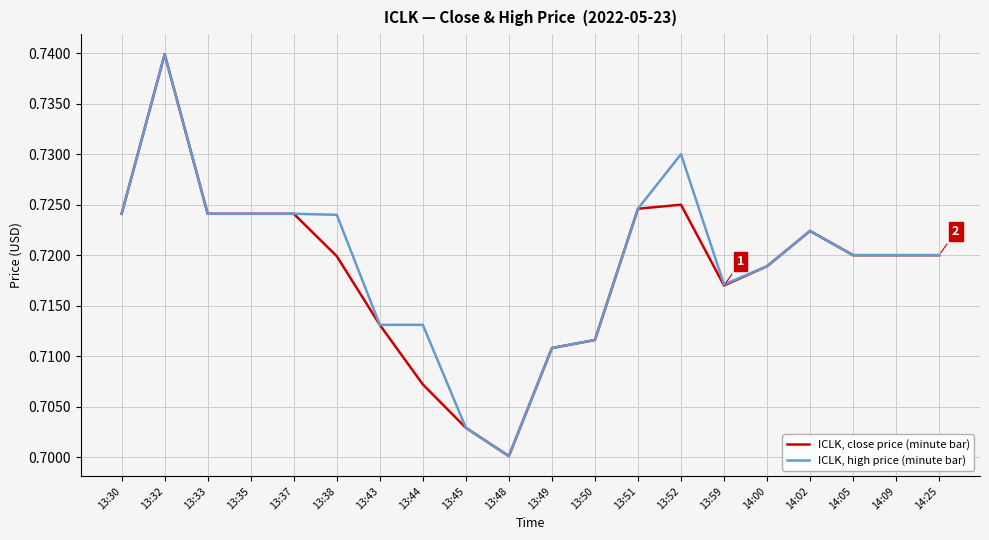

What position from the right is 13:48?

11